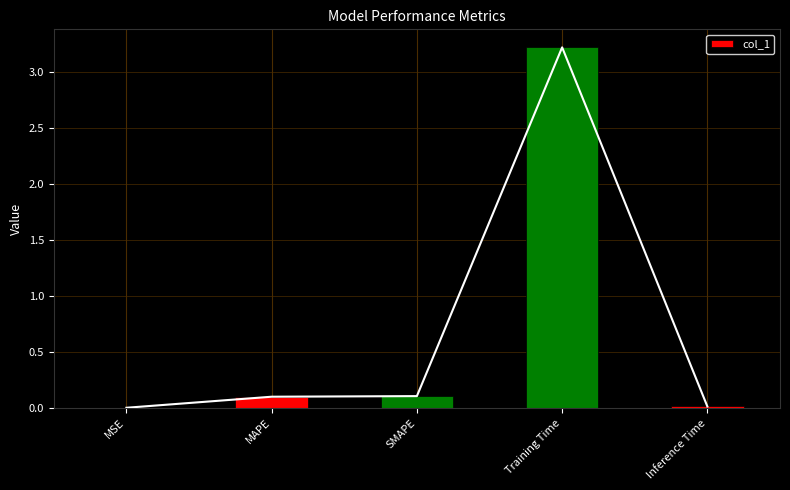

Reading right to left, transcribe all the data shown in this chart.

0.0	3.2	0.1	0.1	0.0